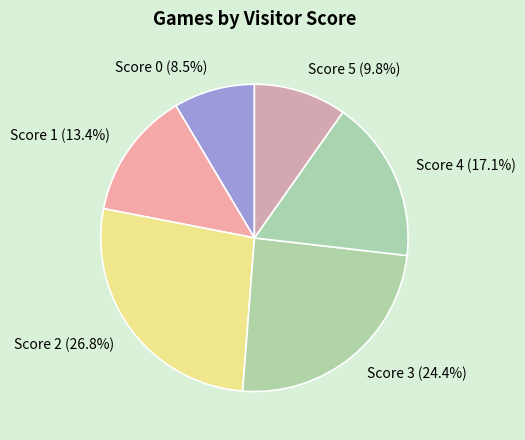

What is the ratio of the value at Score 4 (17.1%) to the value at Score 2 (26.8%)?

0.6